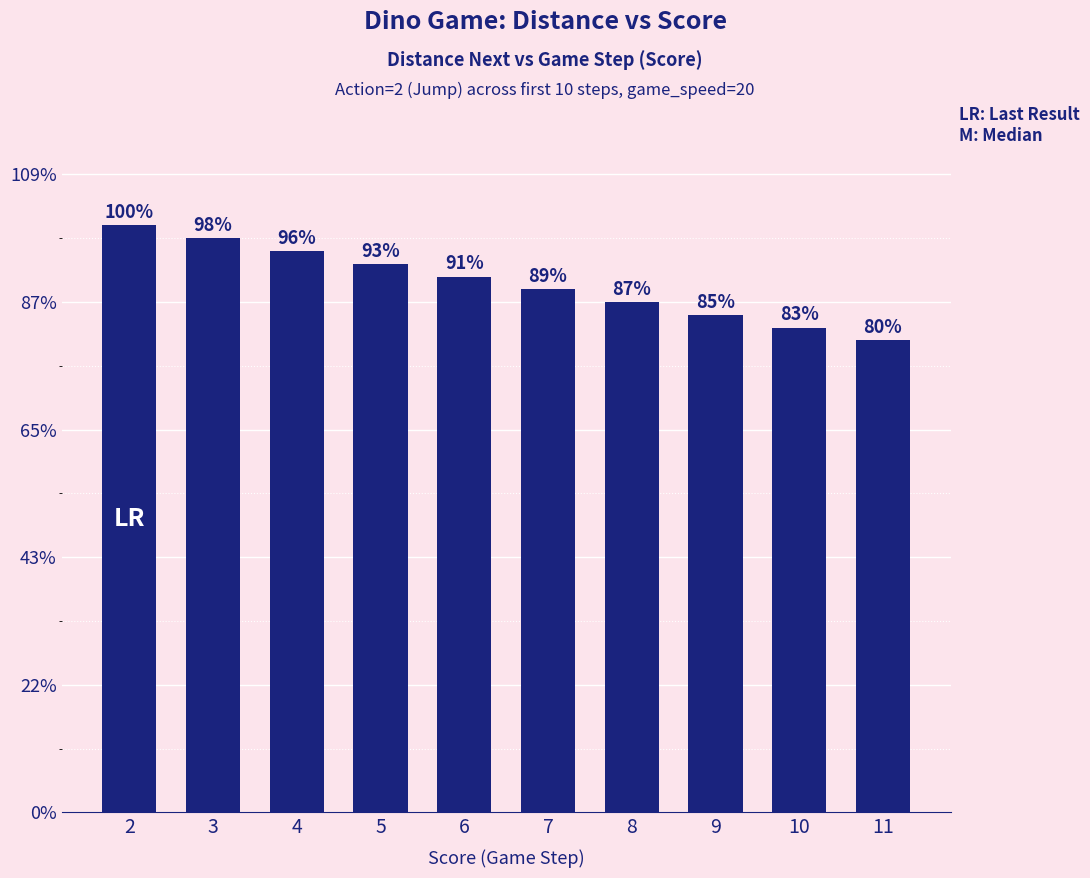

Is it true that the value at 7 is 1202?

False